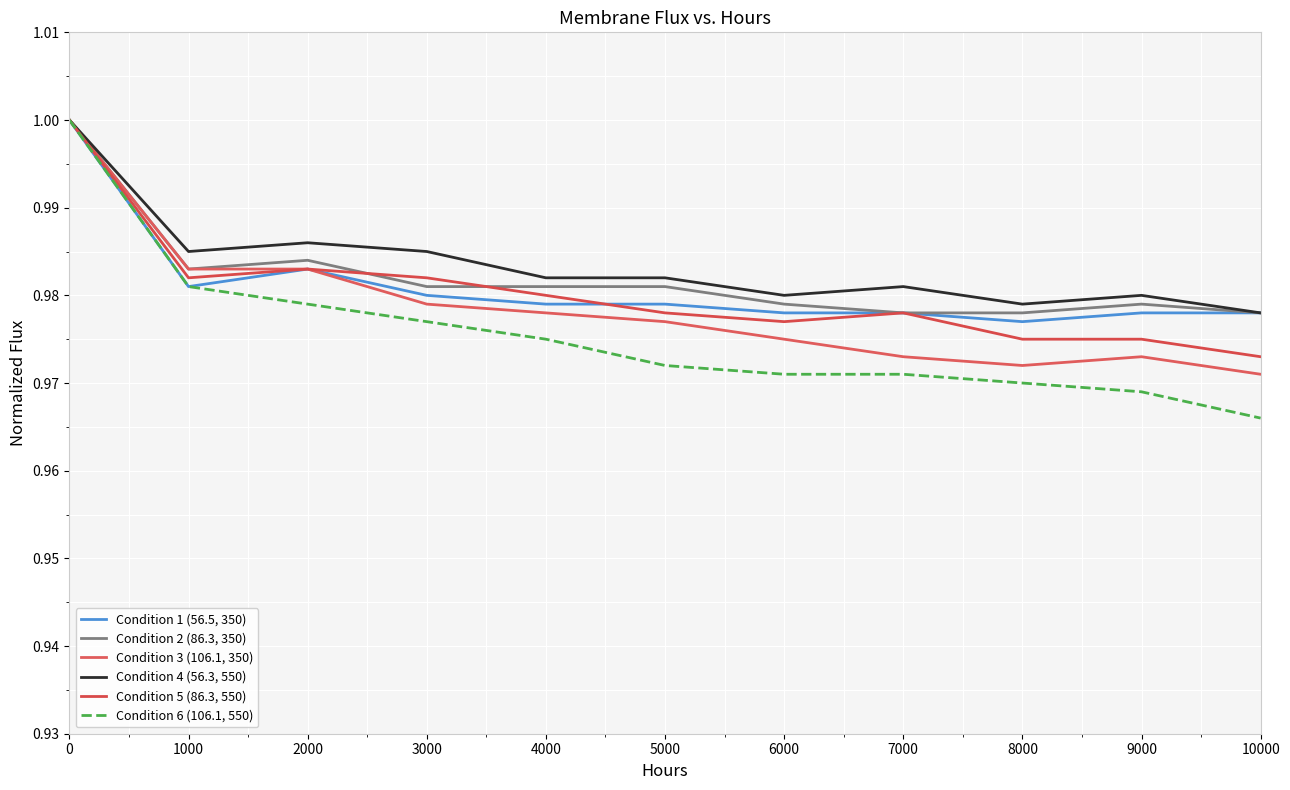

Count the number of categories in the chart.

11